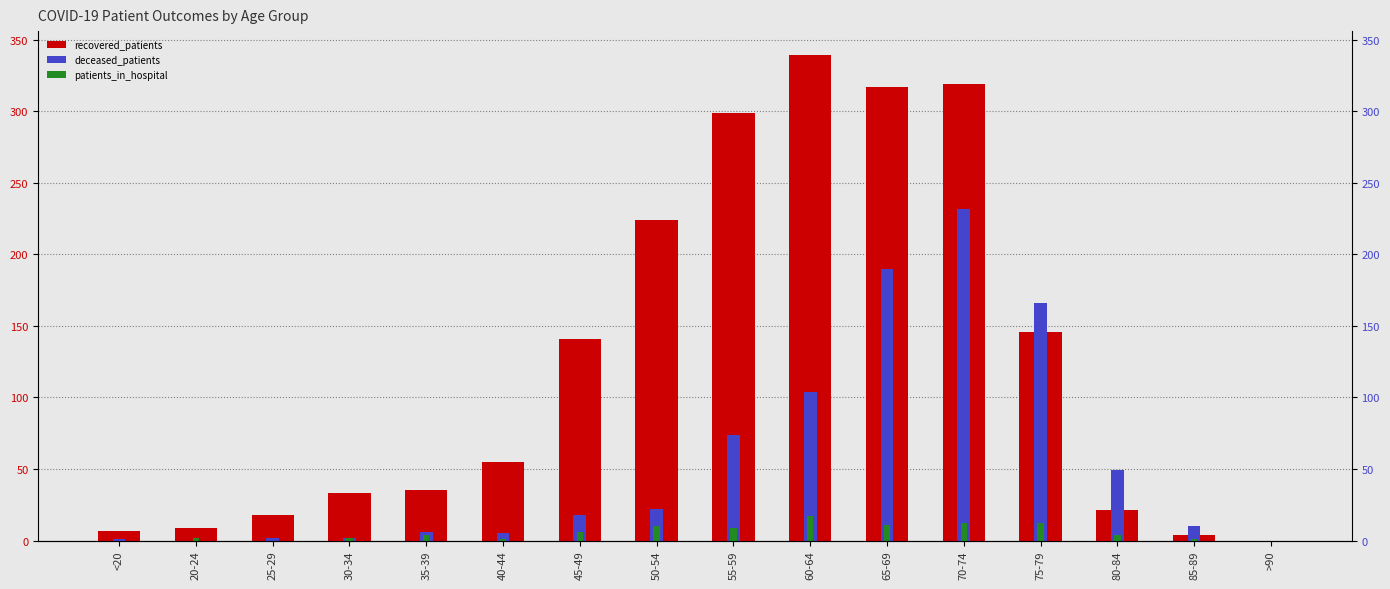

What is the approximate value of deceased_patients at 35-39, to the nearest 10?

10